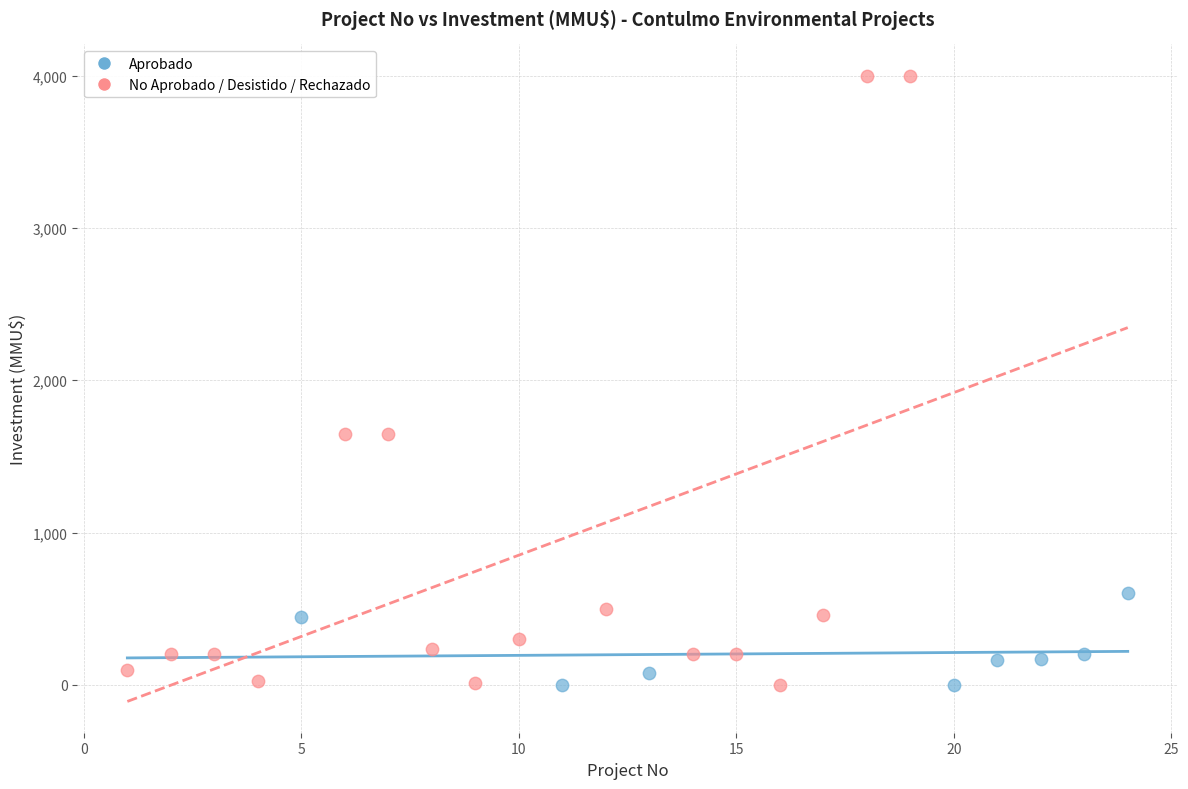

Which series reaches the maximum Y coordinate?

No Aprobado / Desistido / Rechazado